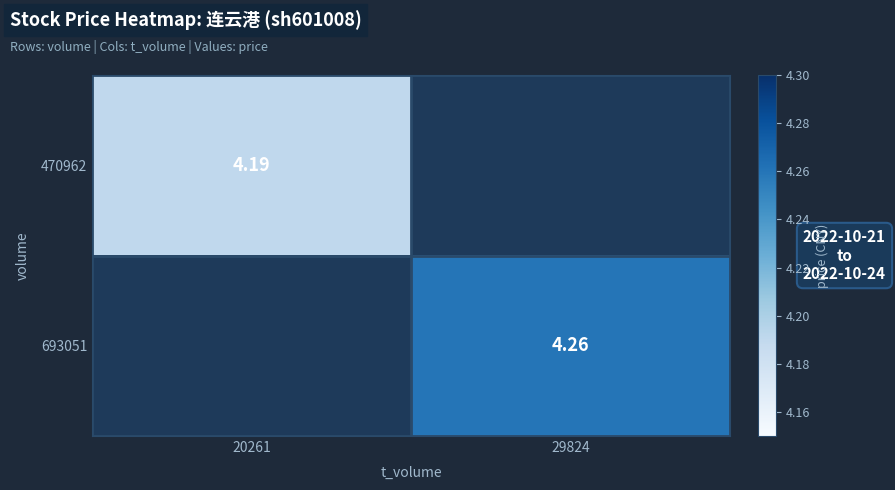

Read the 470962 value at 20261.

4.2